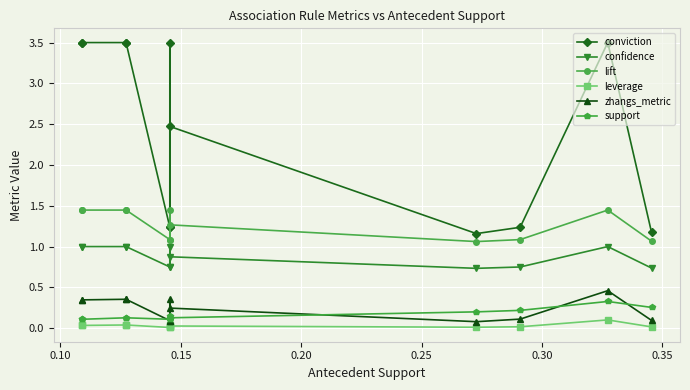

Count the number of categories in the chart.

12